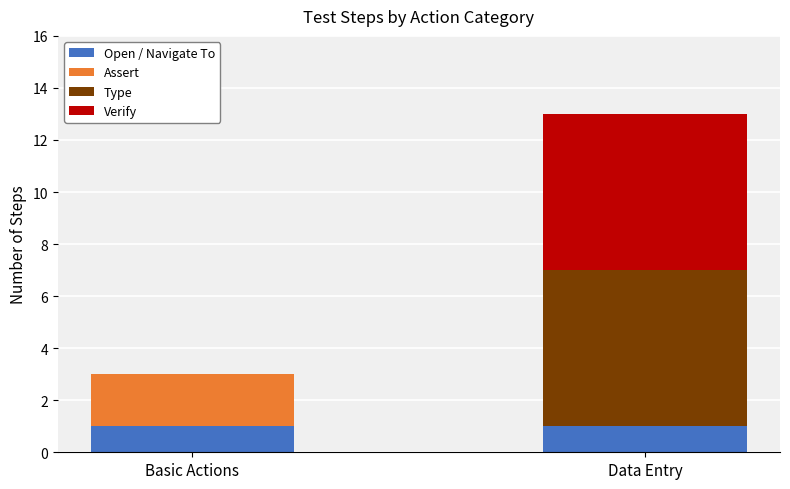

The Open / Navigate To series shows 1 at Data Entry. True or false?

True